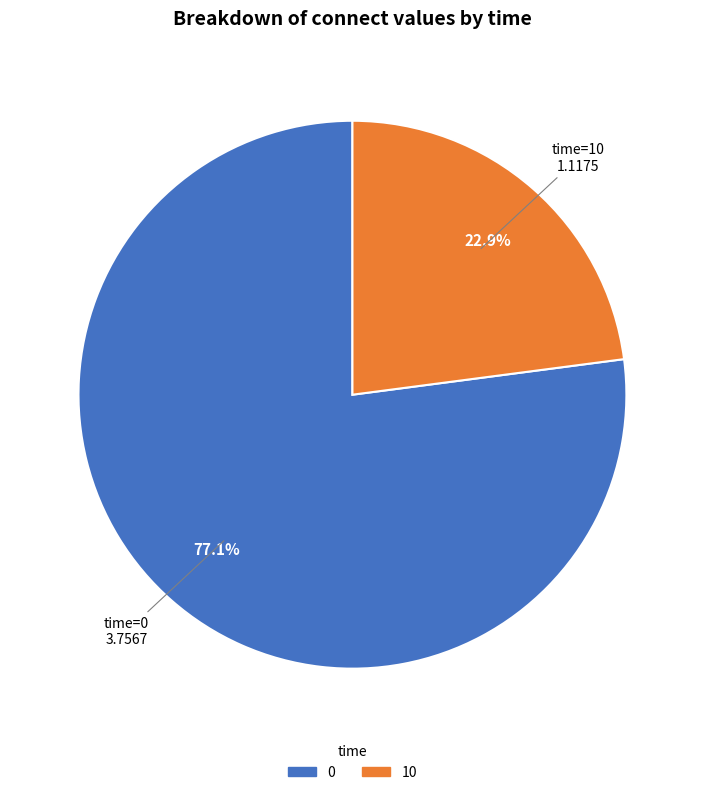

What percentage is the 0 slice, to the nearest percent?

77%